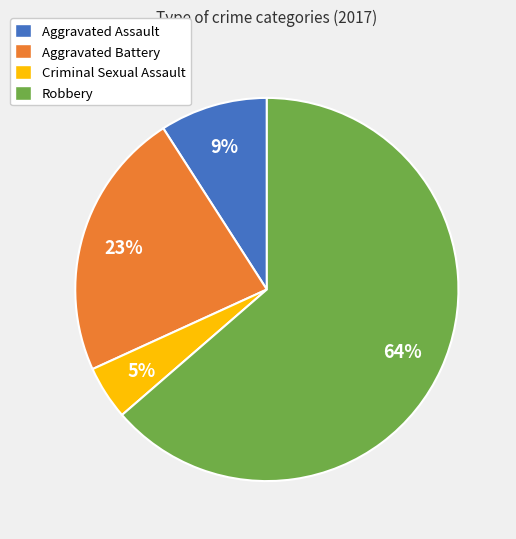

To the nearest percent, what portion does Aggravated Battery represent?

23%